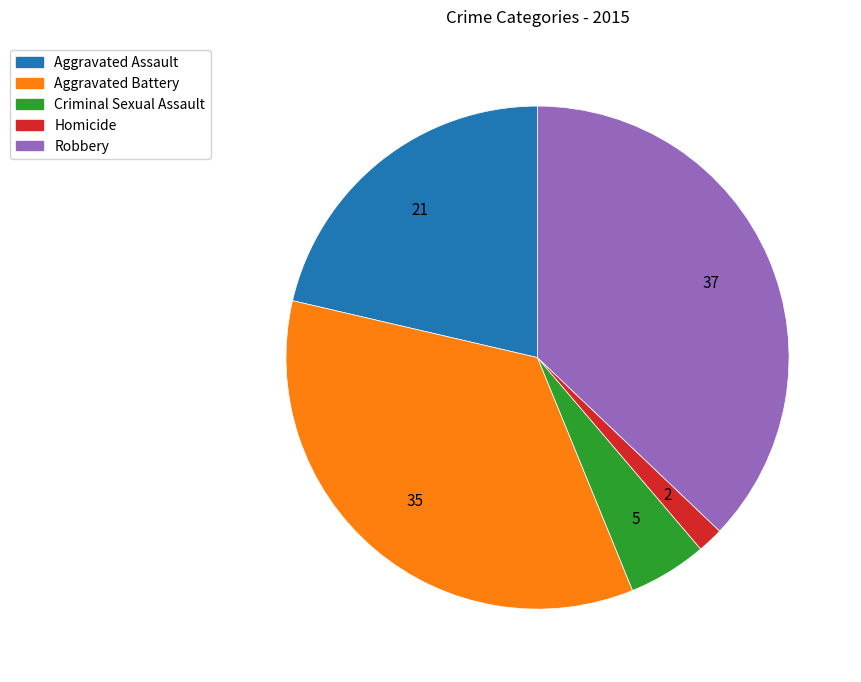

Which category has the biggest portion of the pie?

Robbery